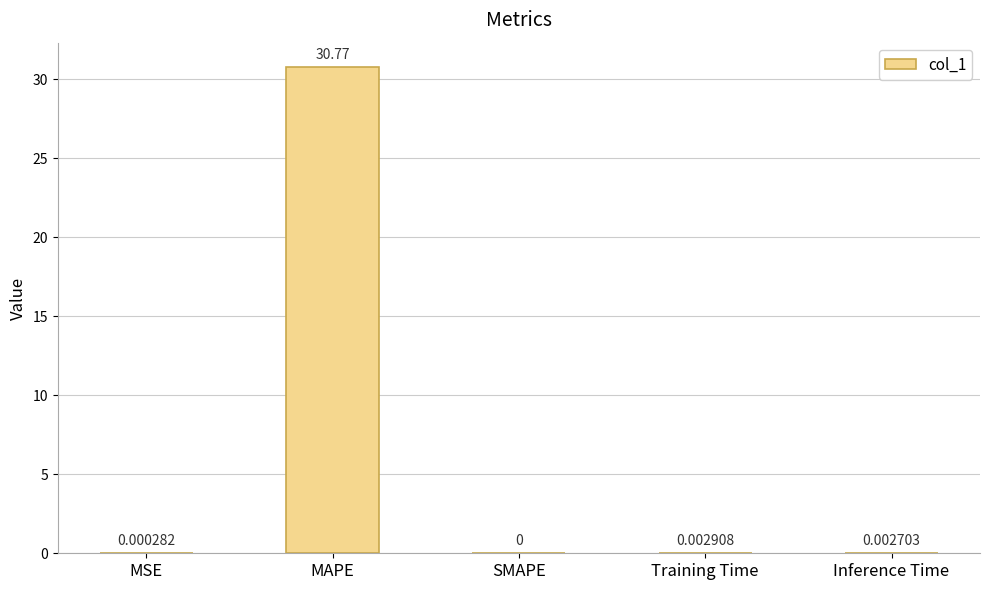

What is the sum of all values?

30.8